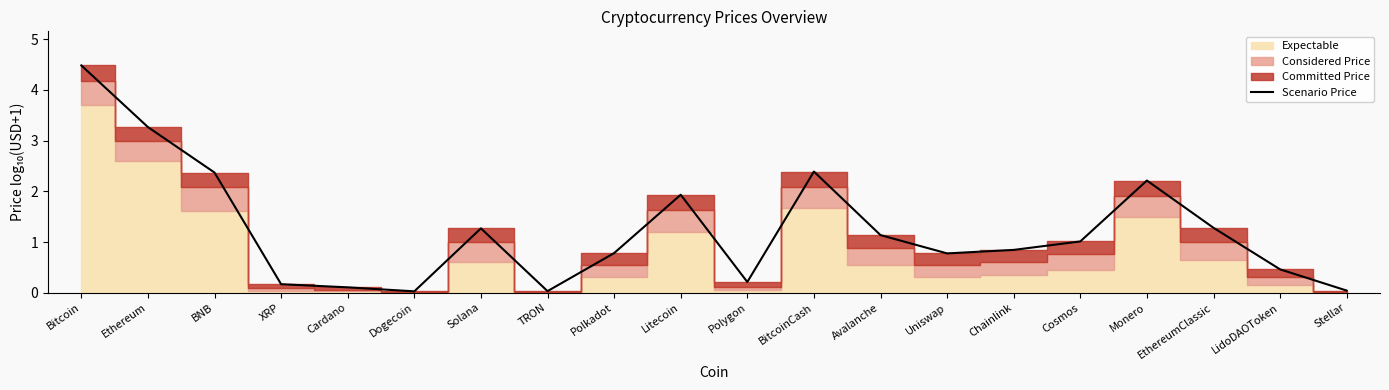

True or false: the data shows 0.1 at Polygon.

False